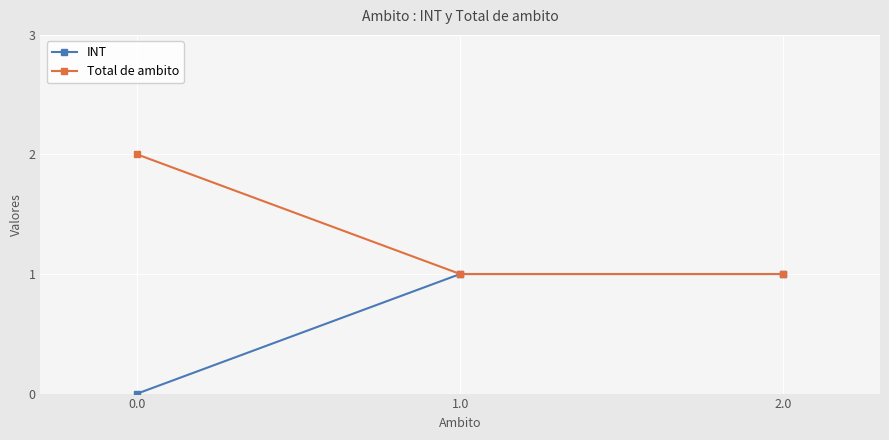

What position from the left is 2.0?

3